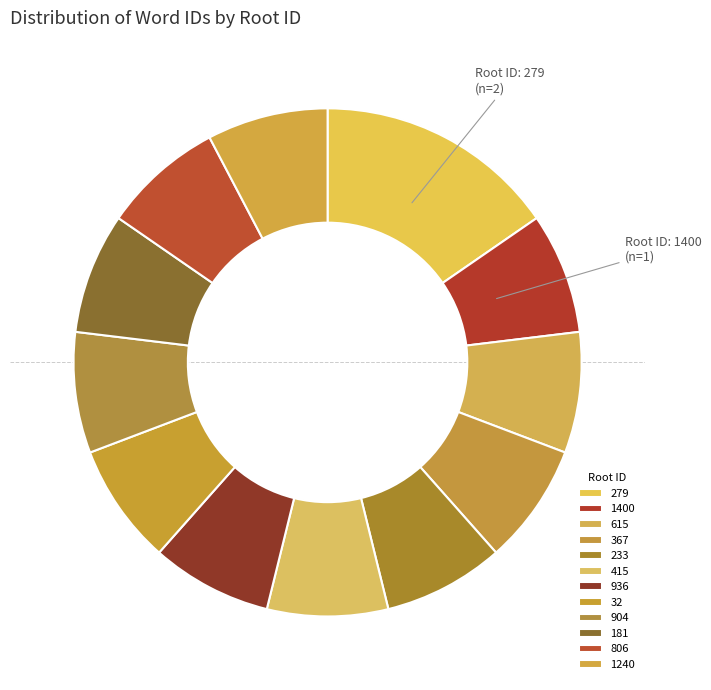

How many slices are in this pie chart?

12